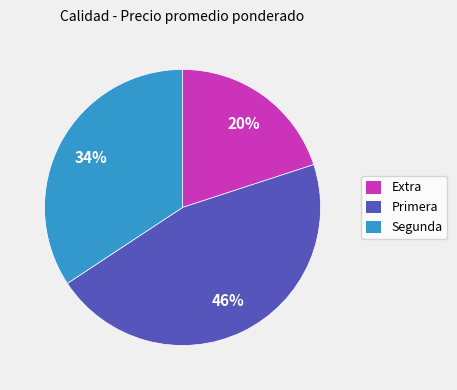

Which has a higher value, Primera or Segunda?

Primera